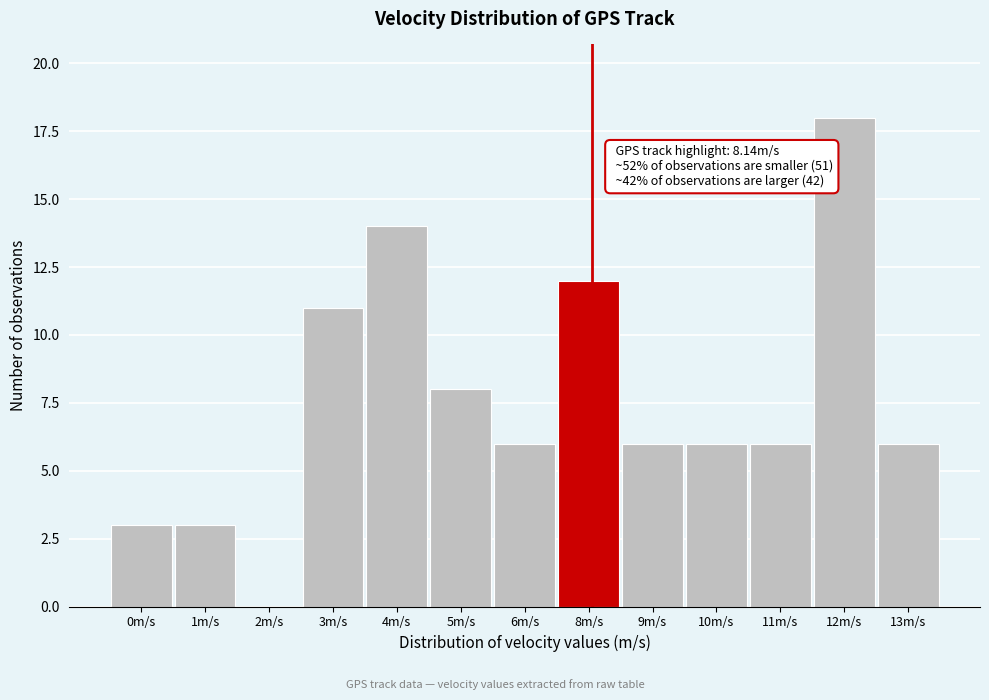

Reading left to right, extract all data points from this chart.

0m/s=3	1m/s=3	2m/s=0	3m/s=11	4m/s=14	5m/s=8	6m/s=6	8m/s=12	9m/s=6	10m/s=6	11m/s=6	12m/s=18	13m/s=6